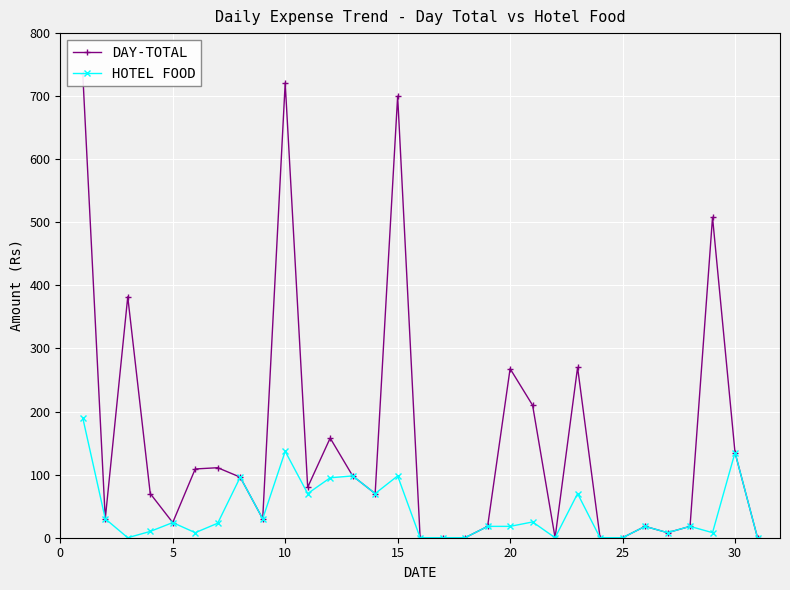

Reading left to right, extract all data points from this chart.

DAY-TOTAL: 735	30	382	70	24	109	111	96	30	721	80	158	98	70	700	0	0	0	18	268	210	0	270	0	0	18	8	18	508	135	0
HOTEL FOOD: 190	30	0	10	24	8	23	96	30	137	70	95	98	70	98	0	0	0	18	18	25	0	70	0	0	18	8	18	8	135	0